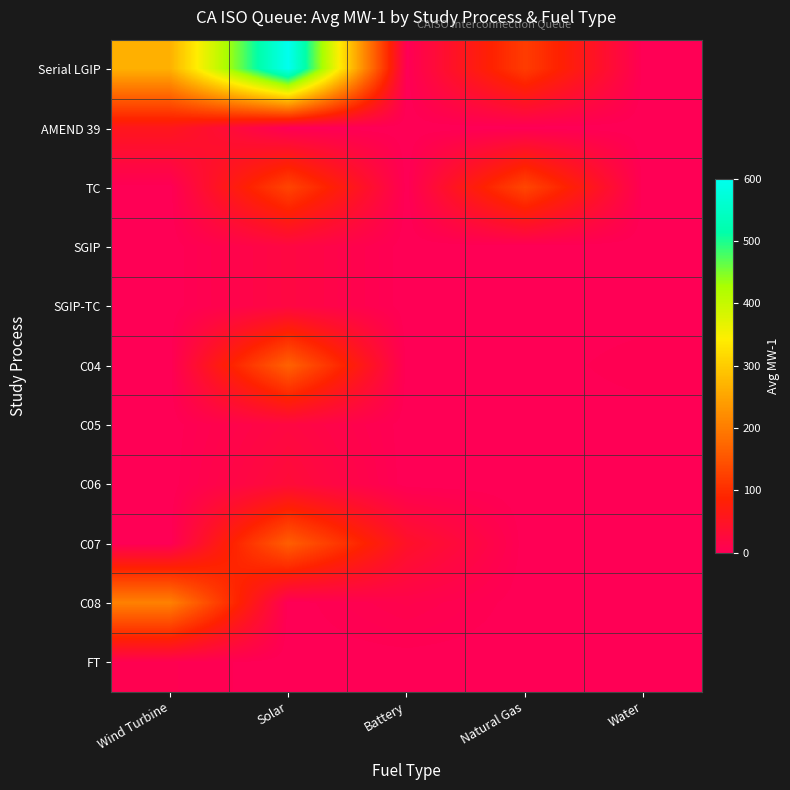

At how many categories does at least one series exceed 339?

1